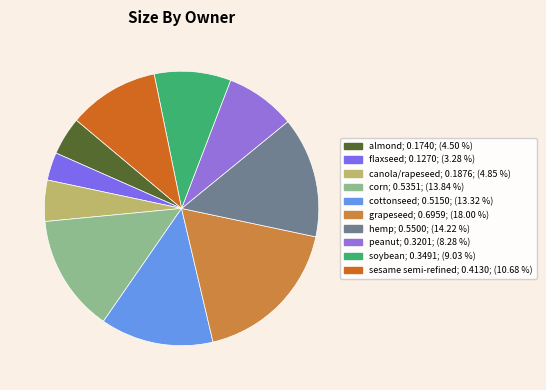

How many segments does this pie chart have?

10